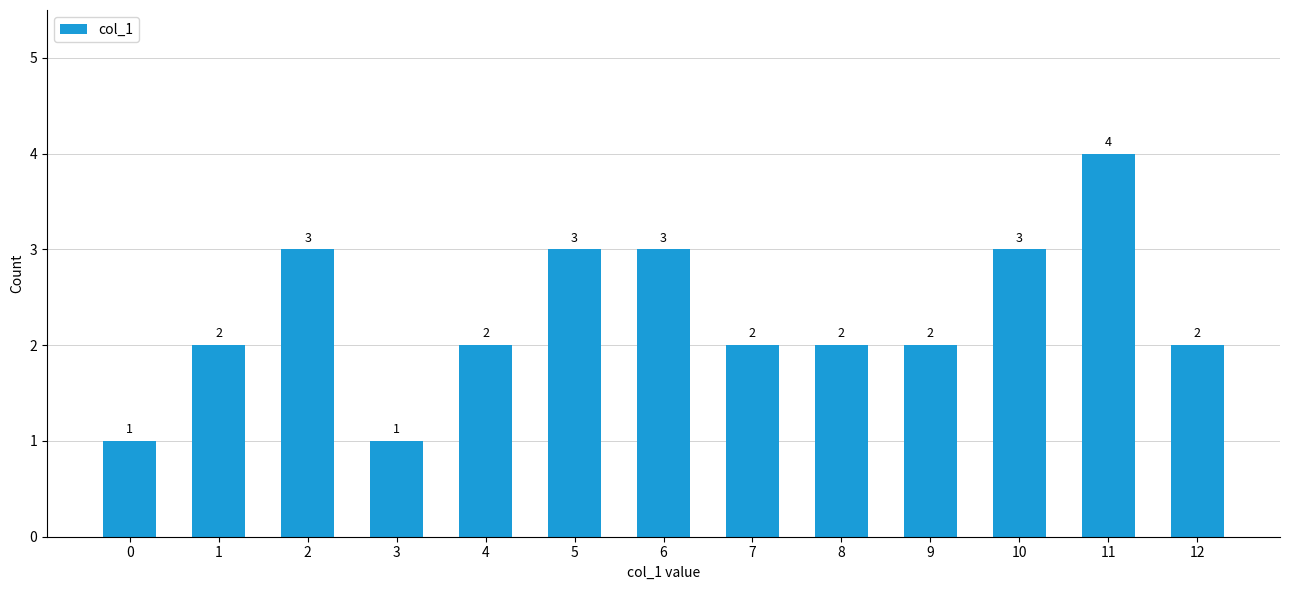

What is the ratio of the value at 0 to the value at 3?

1.0